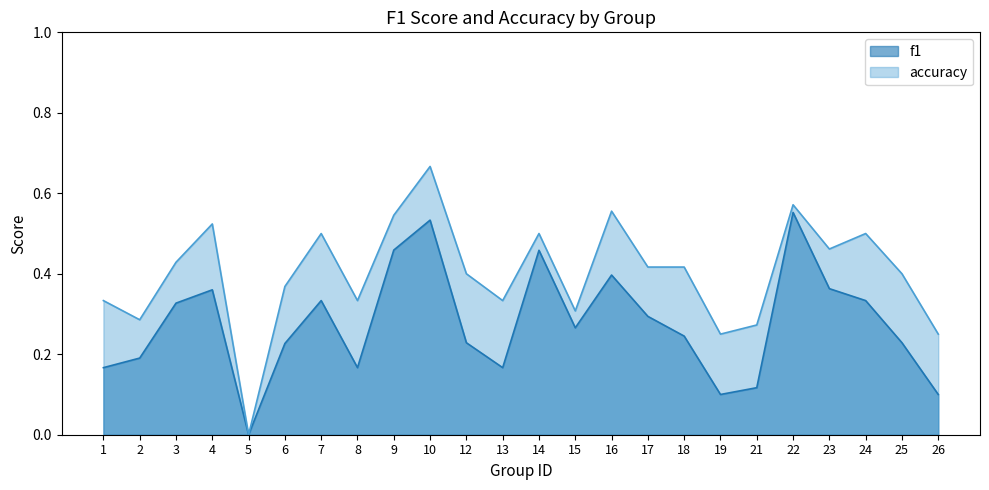

Which series has the largest total across all categories?

accuracy